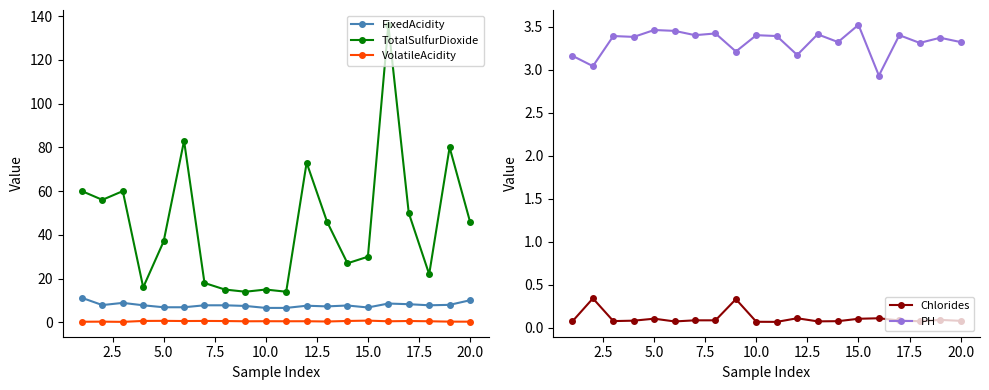

True or false: PH has a value of 6.0 at 10.0.

False